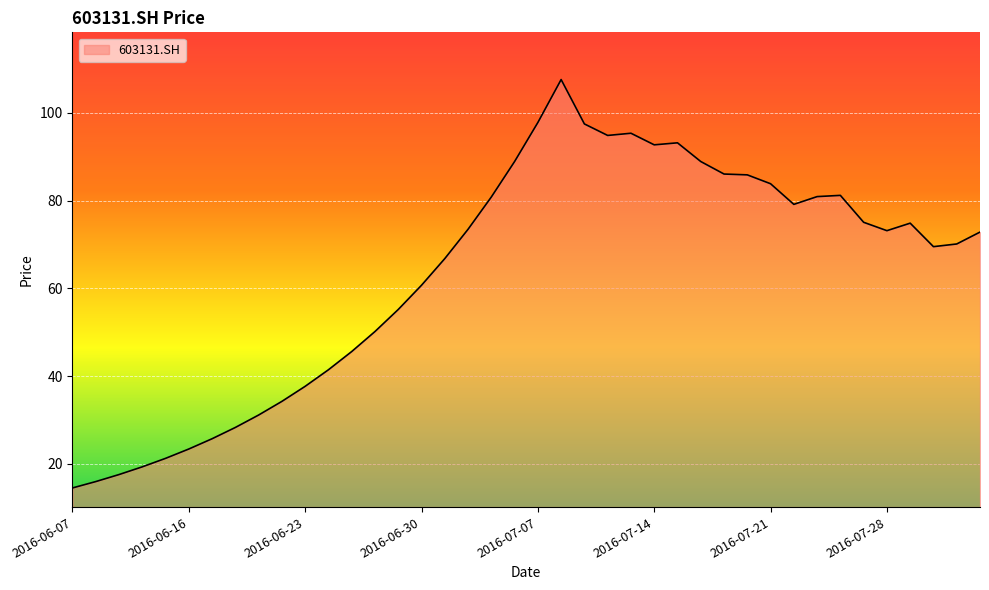

What is the smallest value displayed?

14.5